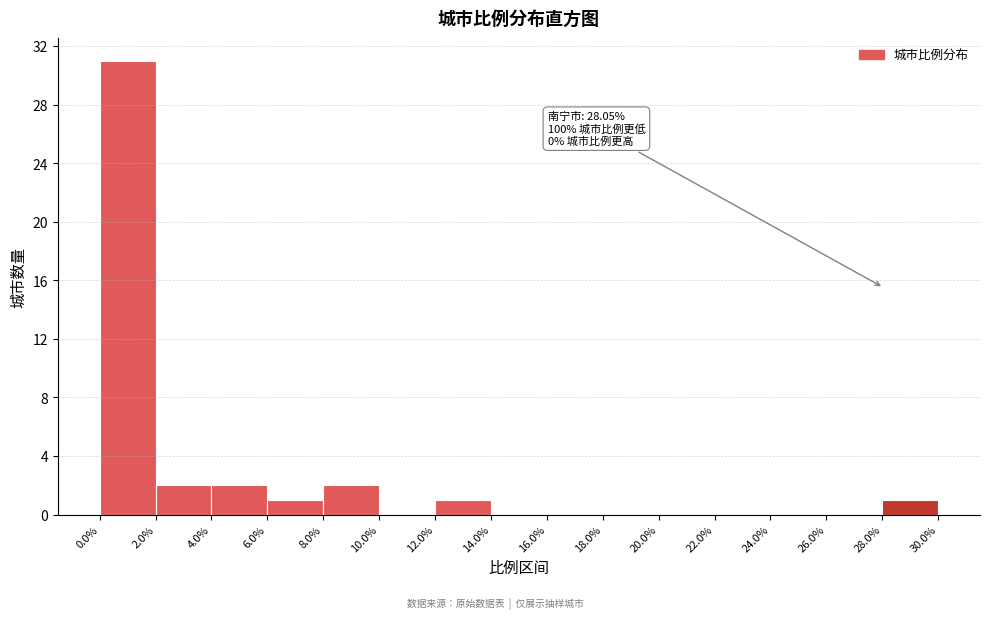

Over which range of the x-axis is the bar tallest?

0.0% to 2.0%